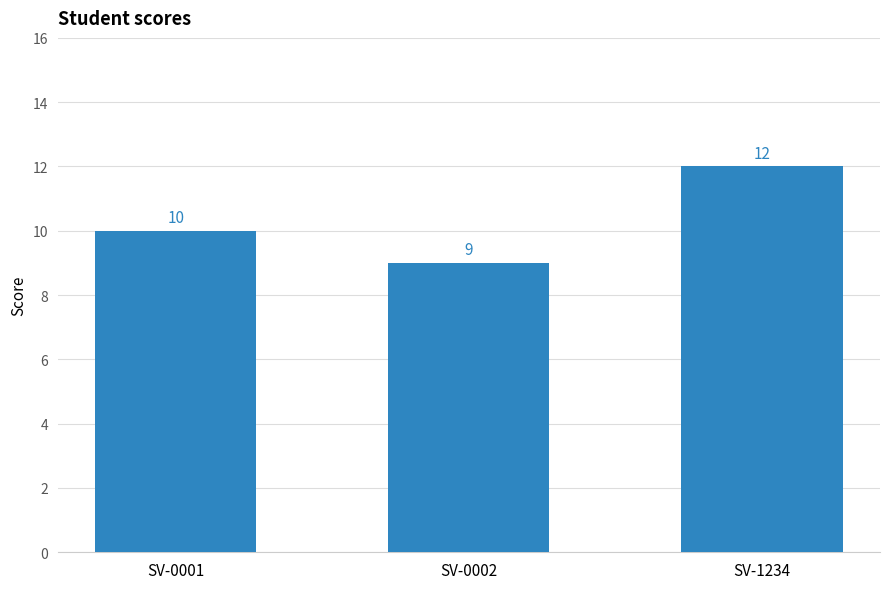

Which has a higher value, SV-1234 or SV-0002?

SV-1234